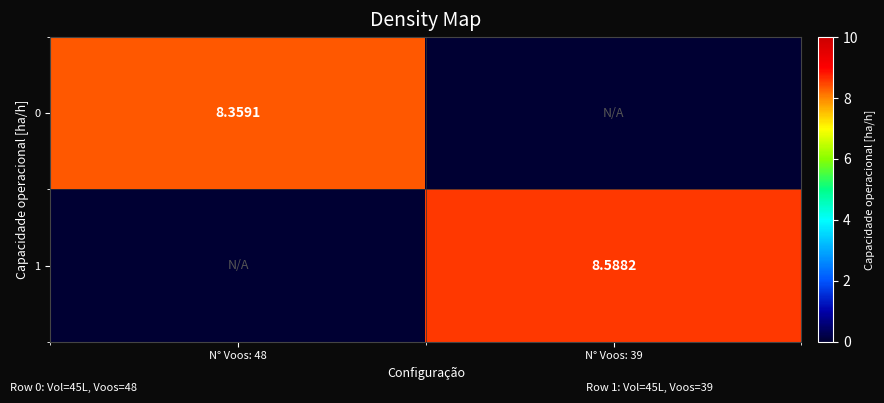

What is the average value of the 1 series?

4.3